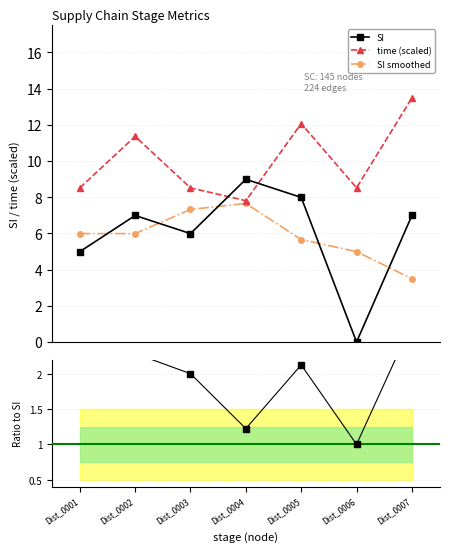

At which label does time reach its minimum?

Dist_0004